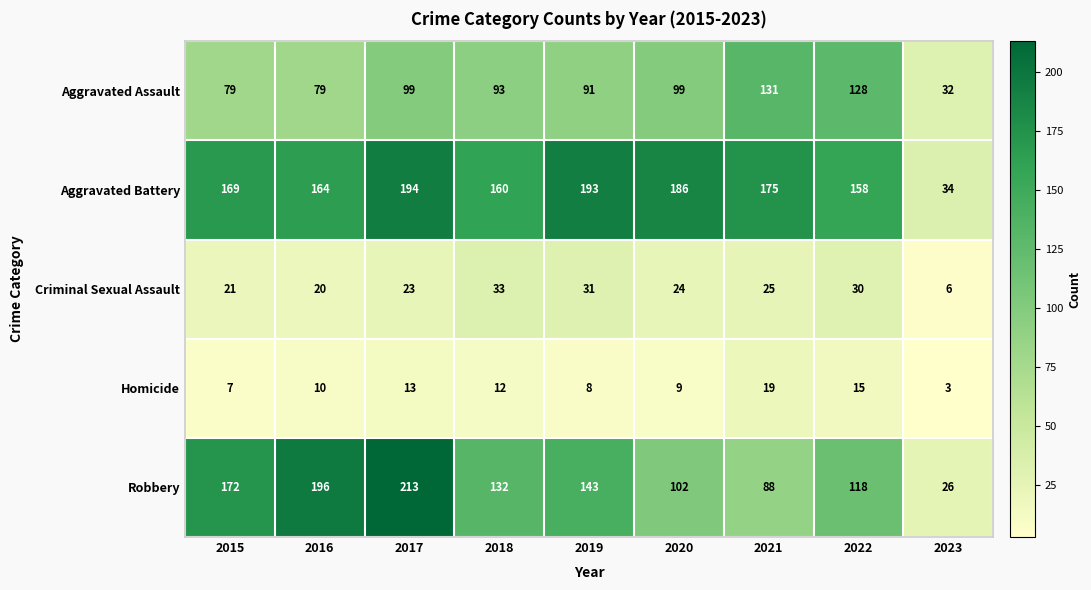

At which label is Aggravated Battery closest to 114?

2022